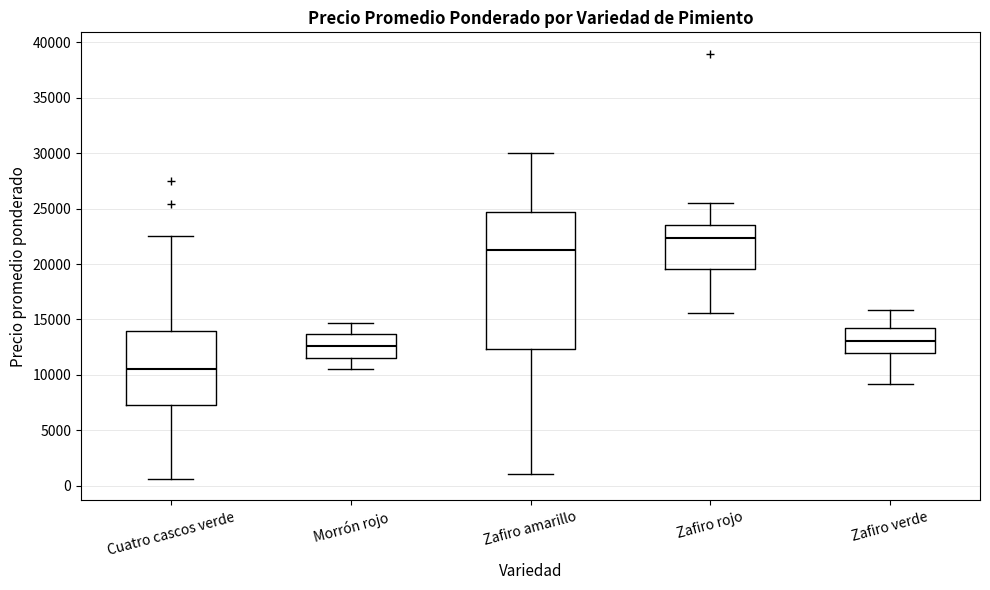

Reading left to right, read every box against the y-axis: the position of its median line, the range the box covers, and the ends of its whiskers. The values are not printed on the chart, so give them approximately, as read against the axis.

Cuatro cascos verde: median 10500, box 7500 to 14000, whiskers 500 to 22500
Morrón rojo: median 12500, box 11500 to 13500, whiskers 10500 to 14500
Zafiro amarillo: median 21500, box 12500 to 24500, whiskers 1000 to 30000
Zafiro rojo: median 22500, box 19500 to 23500, whiskers 15500 to 25500
Zafiro verde: median 13000, box 12000 to 14000, whiskers 9000 to 16000